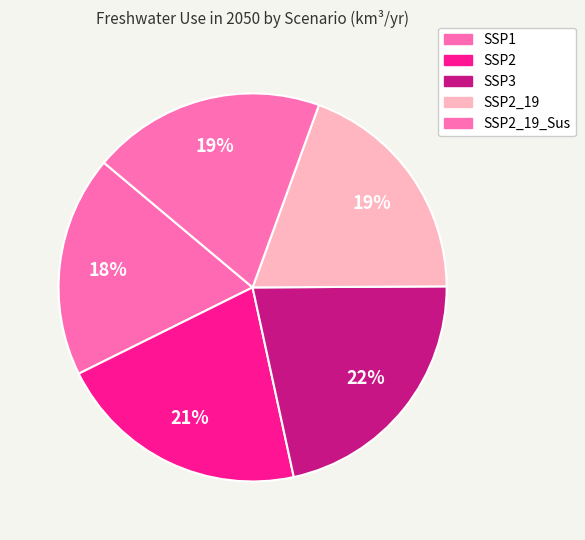

What is the largest slice in the pie chart?

SSP3